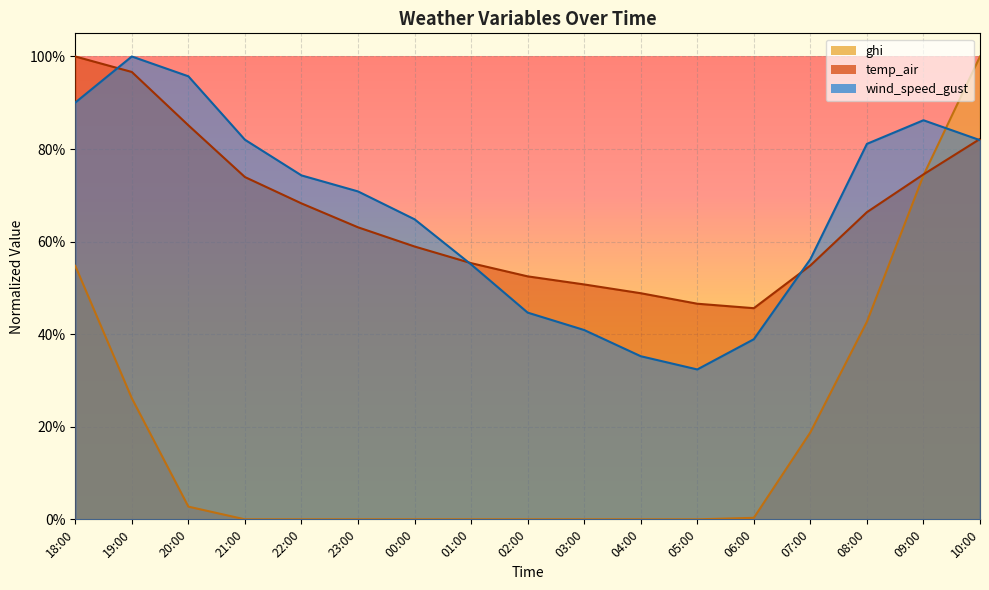

How many lines are shown in the chart?

3